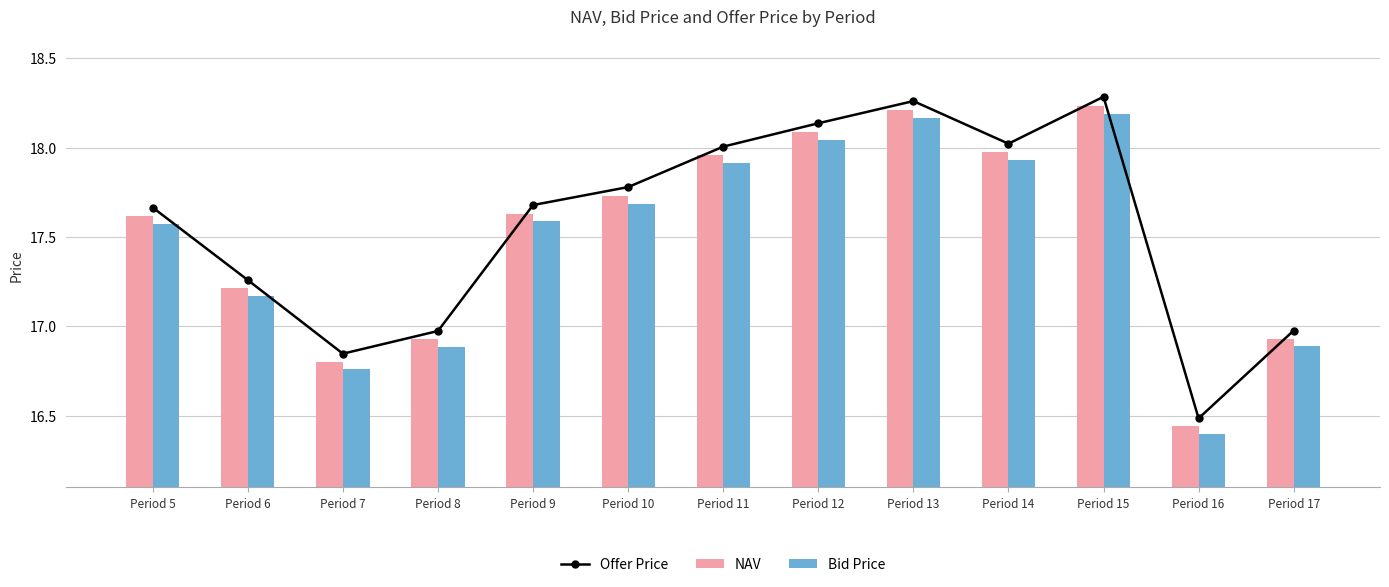

At which label is NAV closest to 17?

Period 17